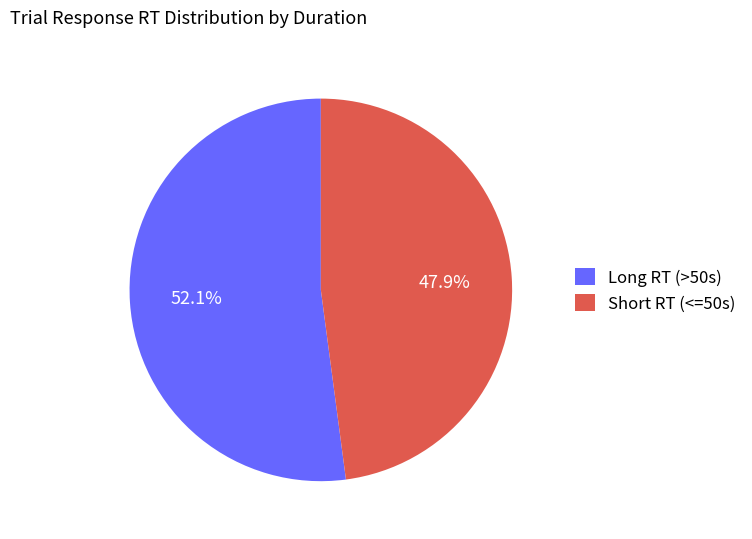

Which category accounts for the majority?

Long RT (>50s)